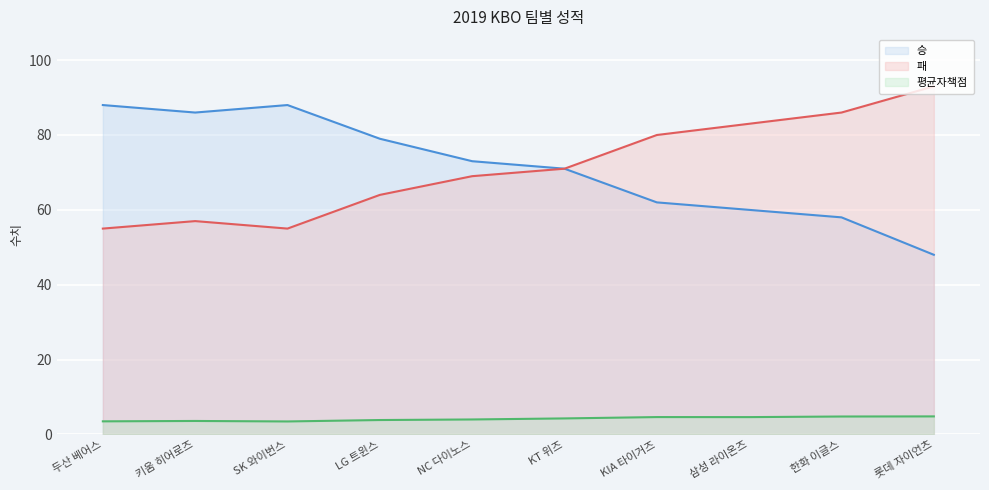

What is the label of the 9th point from the right?

키움 히어로즈